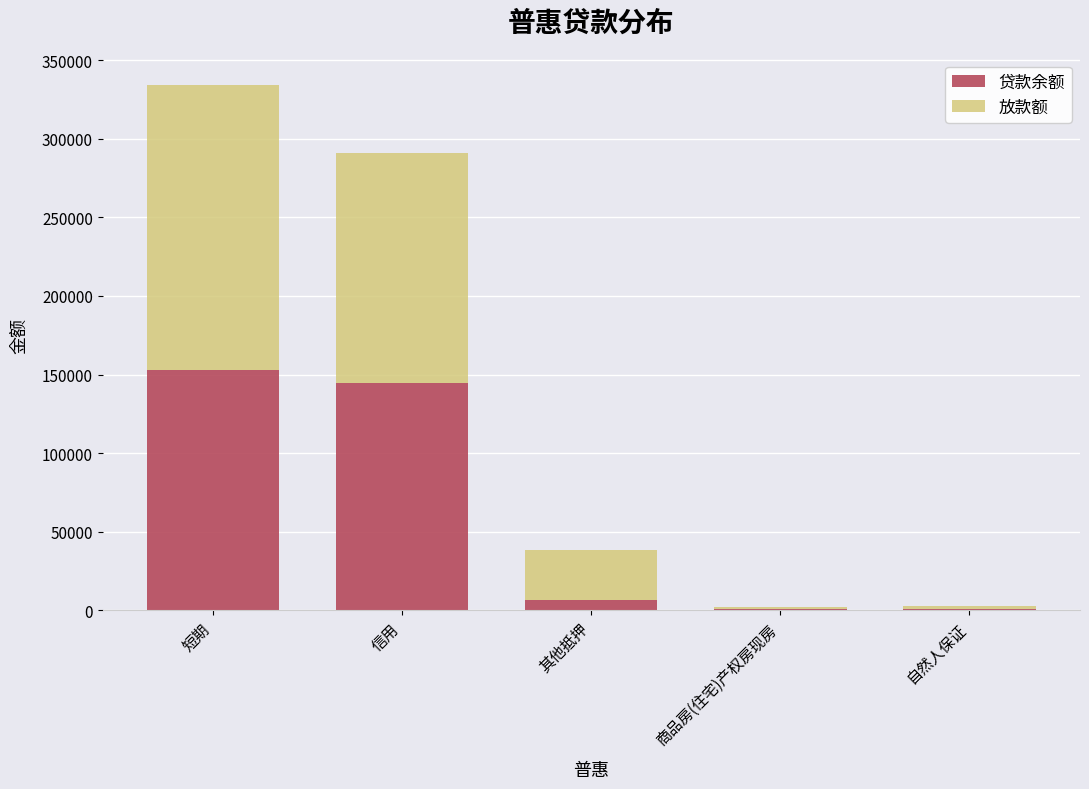

Read the 贷款余额 value at 信用.

144639.1